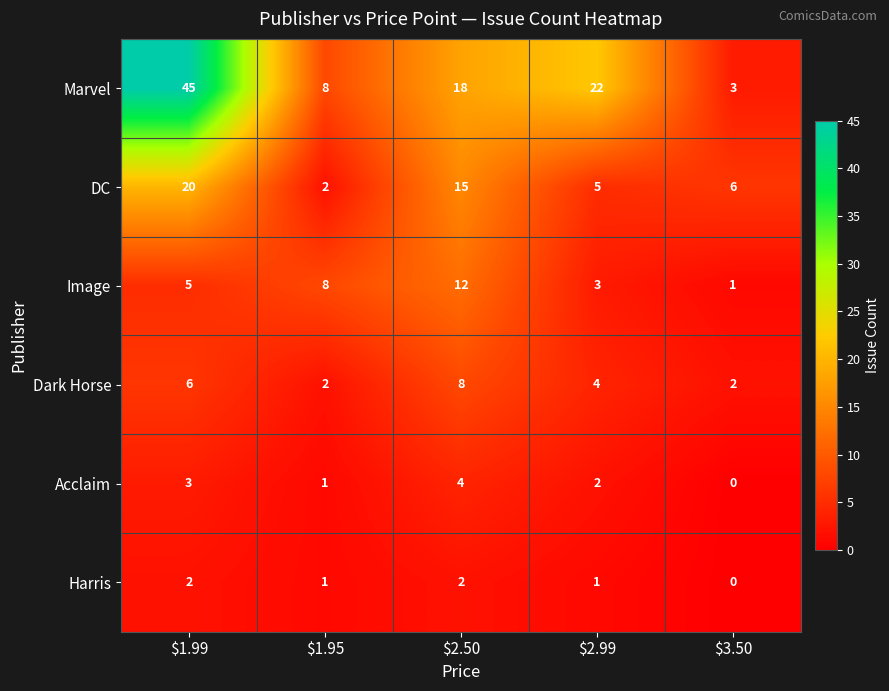

What is the difference between the maximum and second lowest values in the Acclaim series?

3